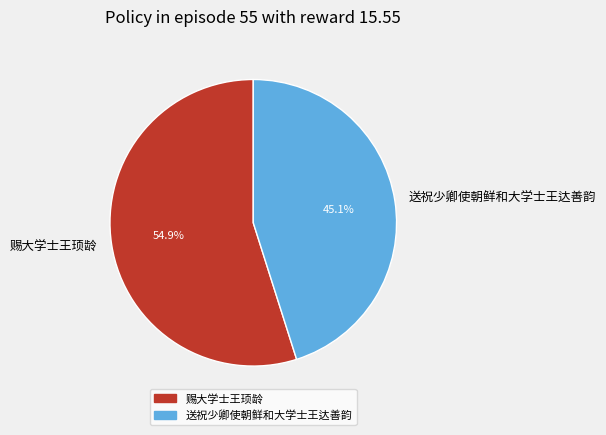

To the nearest percent, what percentage of the pie is 送祝少卿使朝鲜和大学士王达善韵?

45%